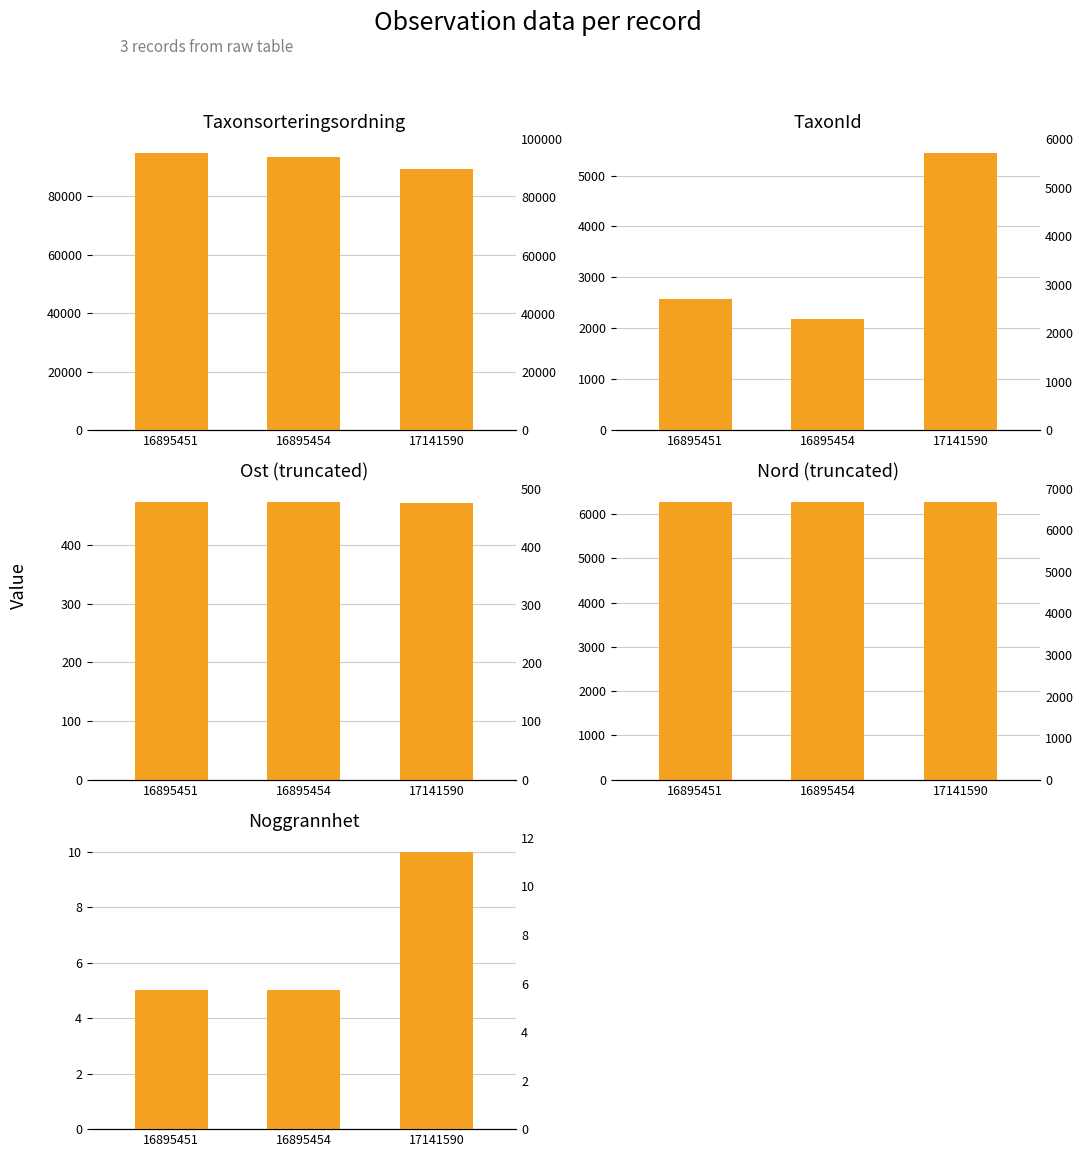

Count the number of categories in the chart.

3